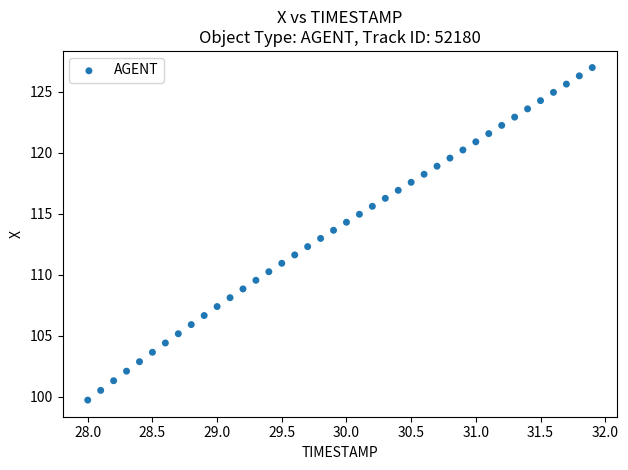

What is the range of X values (max minus min)?

3.9